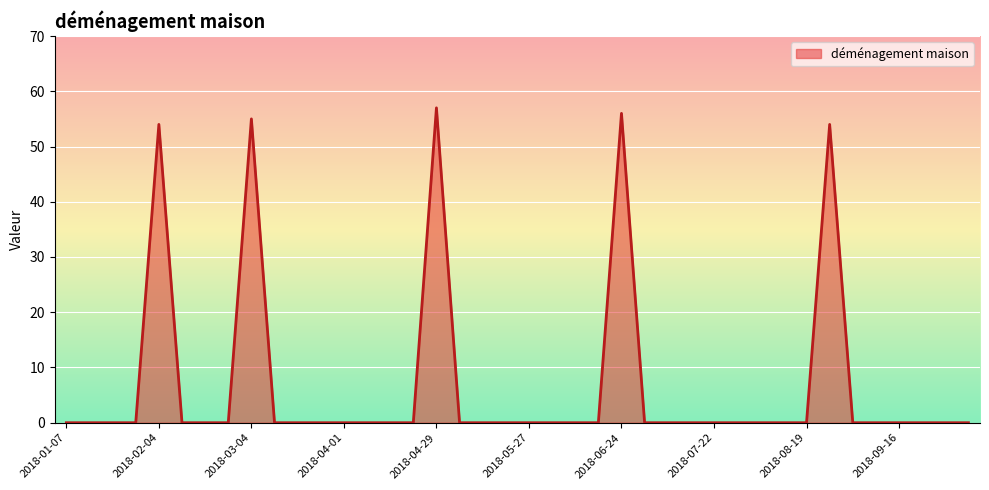

What is the maximum value shown in the chart?

57